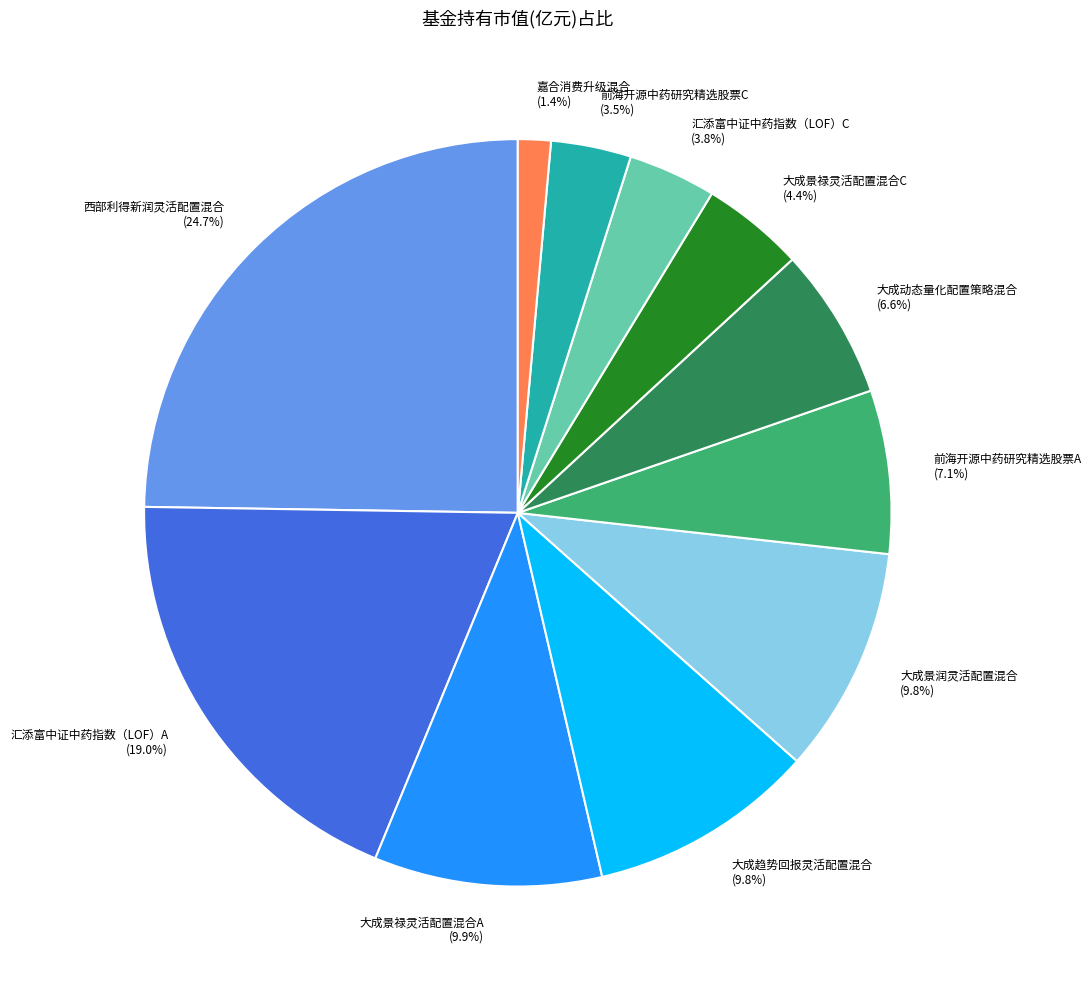

Between 大成动态量化配置策略混合 and 大成景润灵活配置混合, which is larger?

大成景润灵活配置混合